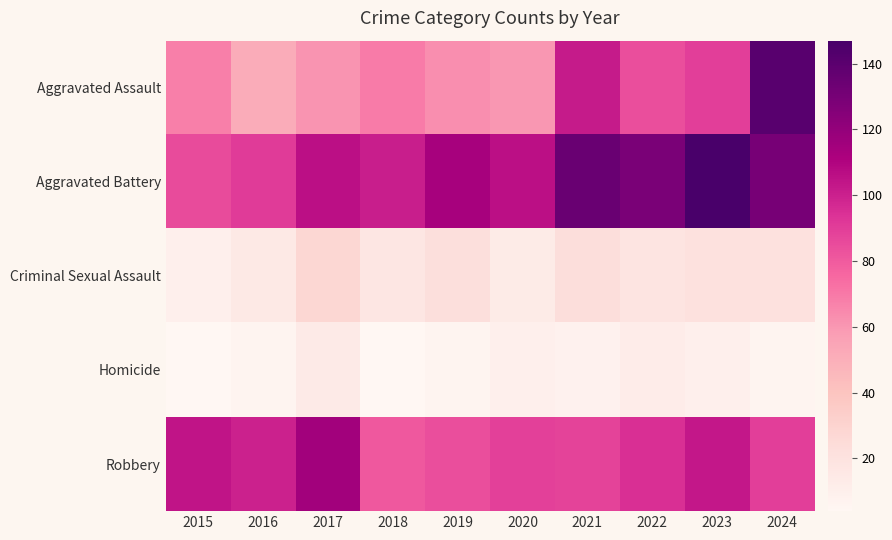

Reading left to right, transcribe all the data shown in this chart.

Aggravated Assault: 2015=68	2016=51	2017=61	2018=69	2019=63	2020=60	2021=102	2022=84	2023=90	2024=141
Aggravated Battery: 2015=85	2016=91	2017=106	2018=101	2019=113	2020=106	2021=135	2022=129	2023=147	2024=130
Criminal Sexual Assault: 2015=10	2016=15	2017=28	2018=17	2019=22	2020=13	2021=23	2022=19	2023=21	2024=21
Homicide: 2015=4	2016=6	2017=14	2018=4	2019=6	2020=10	2021=8	2022=12	2023=10	2024=6
Robbery: 2015=104	2016=100	2017=115	2018=81	2019=84	2020=89	2021=88	2022=95	2023=103	2024=90